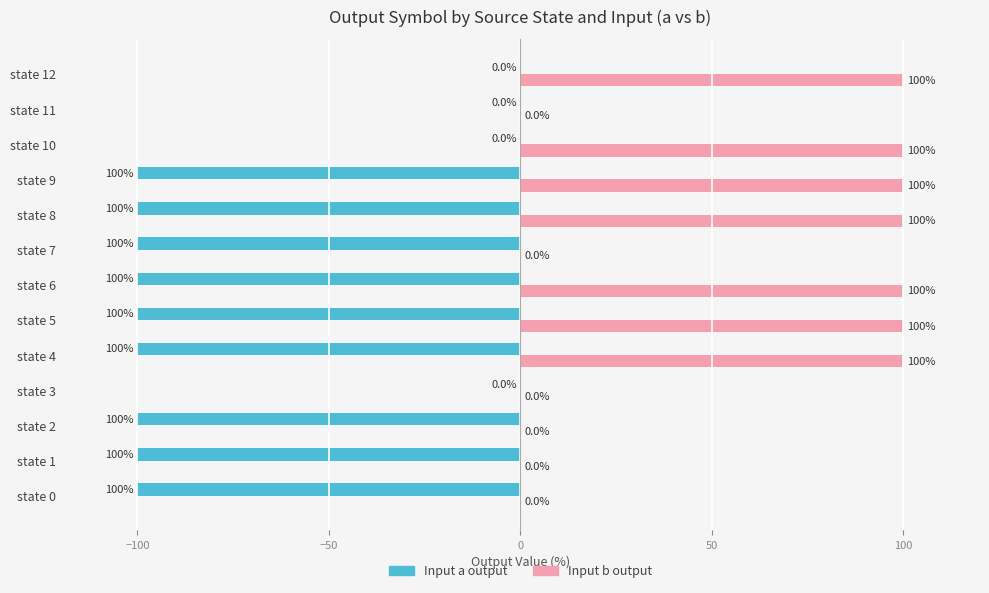

True or false: Input a output has a value of -57 at state 12.

False